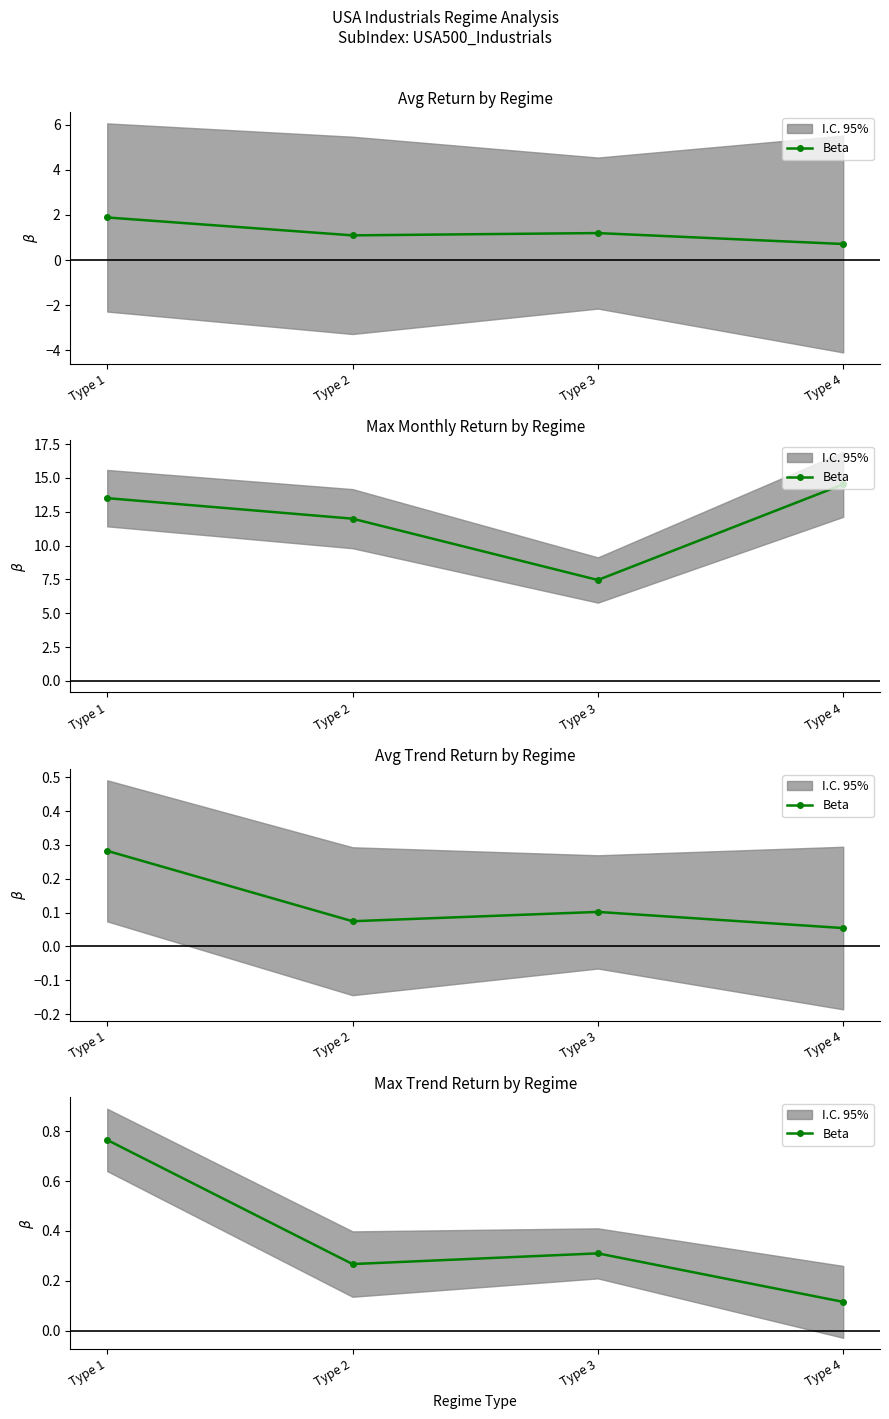

Reading left to right, what are all the values shown in this chart?

Type 1=0.8	Type 2=0.3	Type 3=0.3	Type 4=0.1